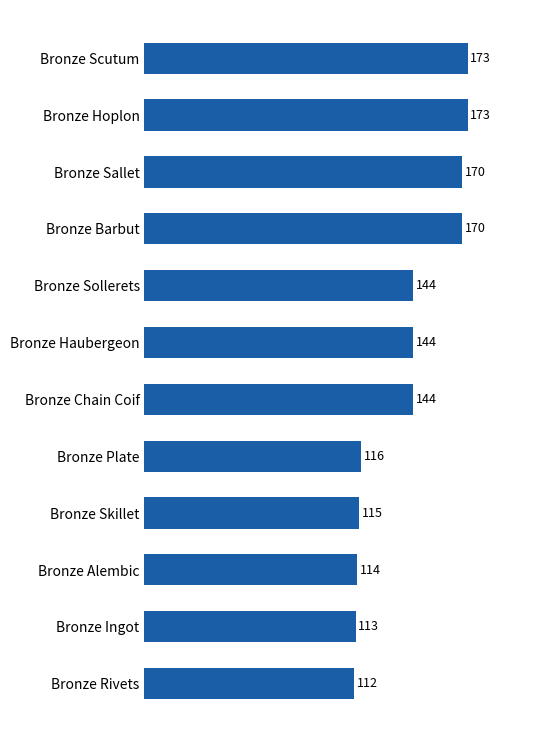

How many bars are there in total?

12